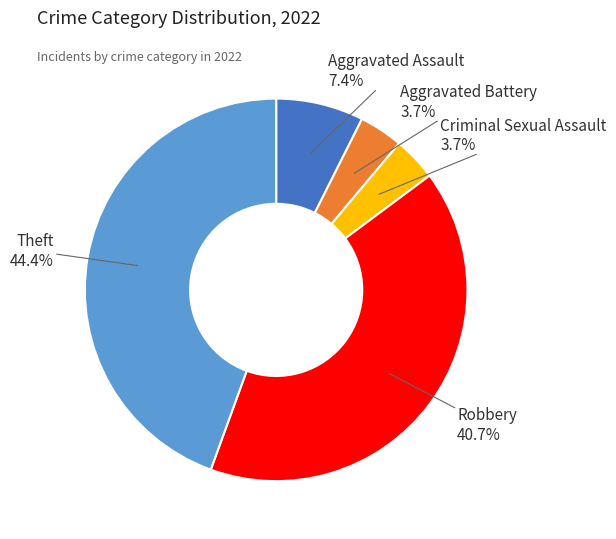

Is there any slice that represents more than half of the pie?

No